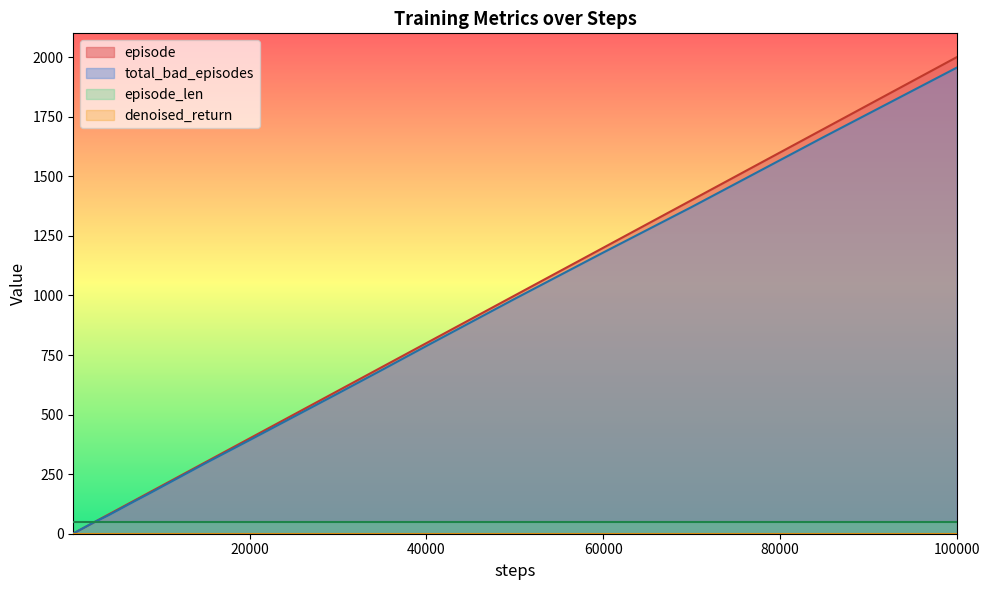

Does the chart have visible grid lines?

No